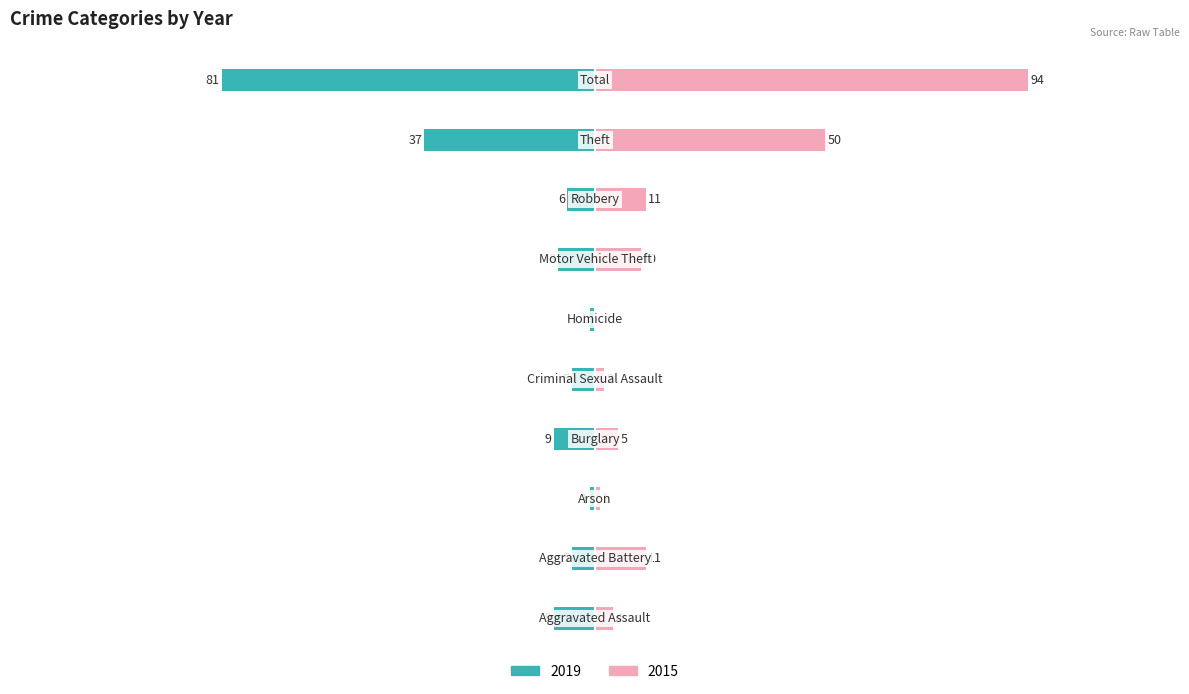

What is the value of the 2019 bar at the 1st from the left?

-9